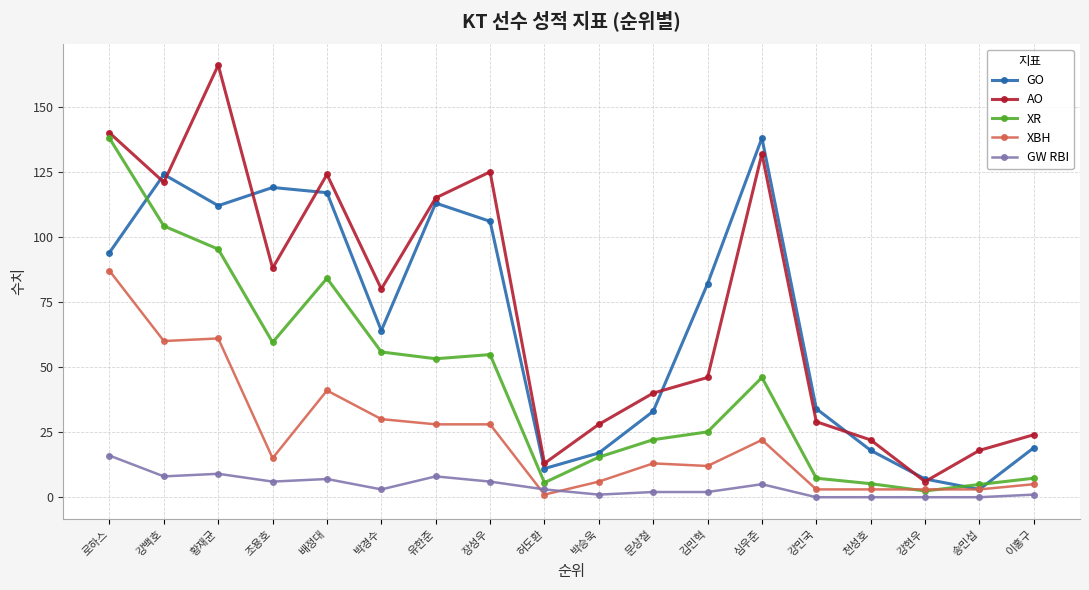

How many data points does each series have?

18